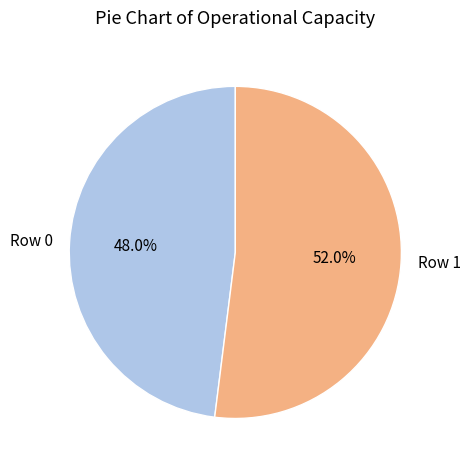

To the nearest percent, what portion does Row 0 represent?

48%